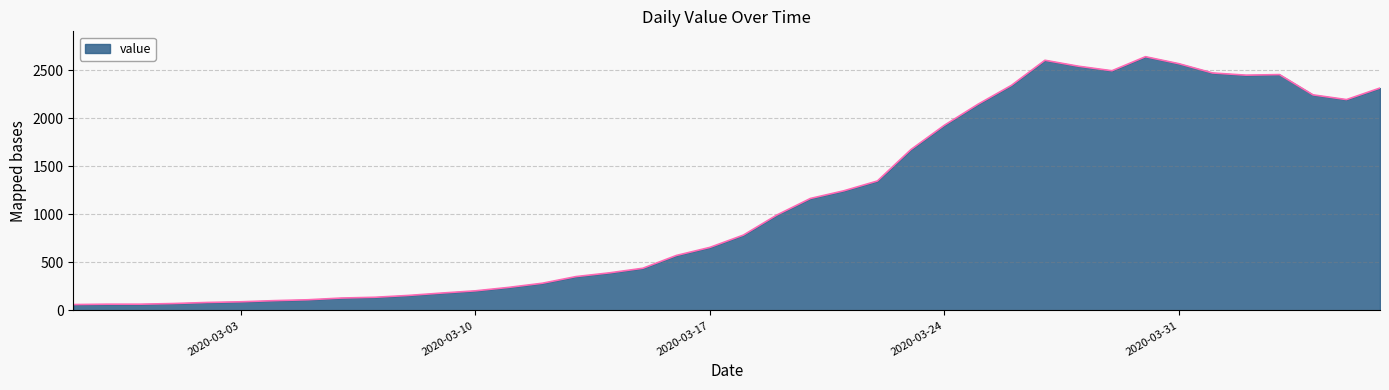

What is the difference between the maximum and minimum values?

2579